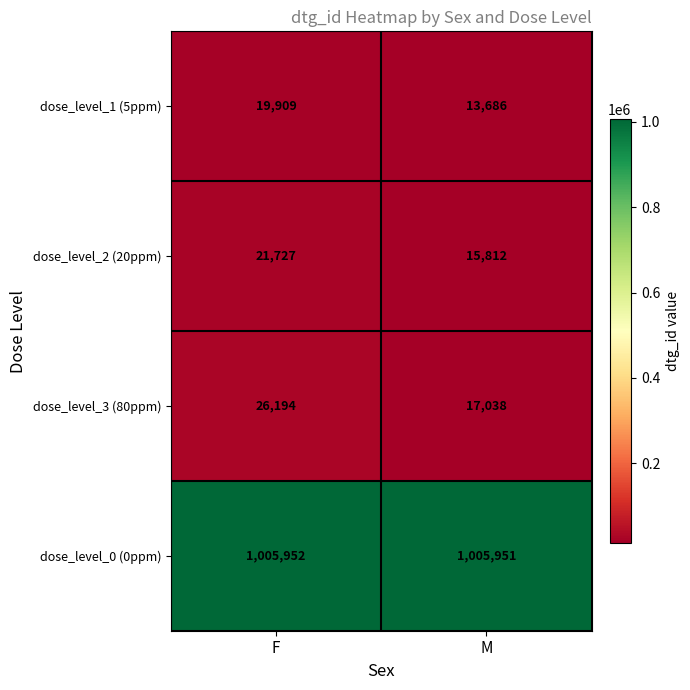

What is the minimum value shown in the chart?

13686